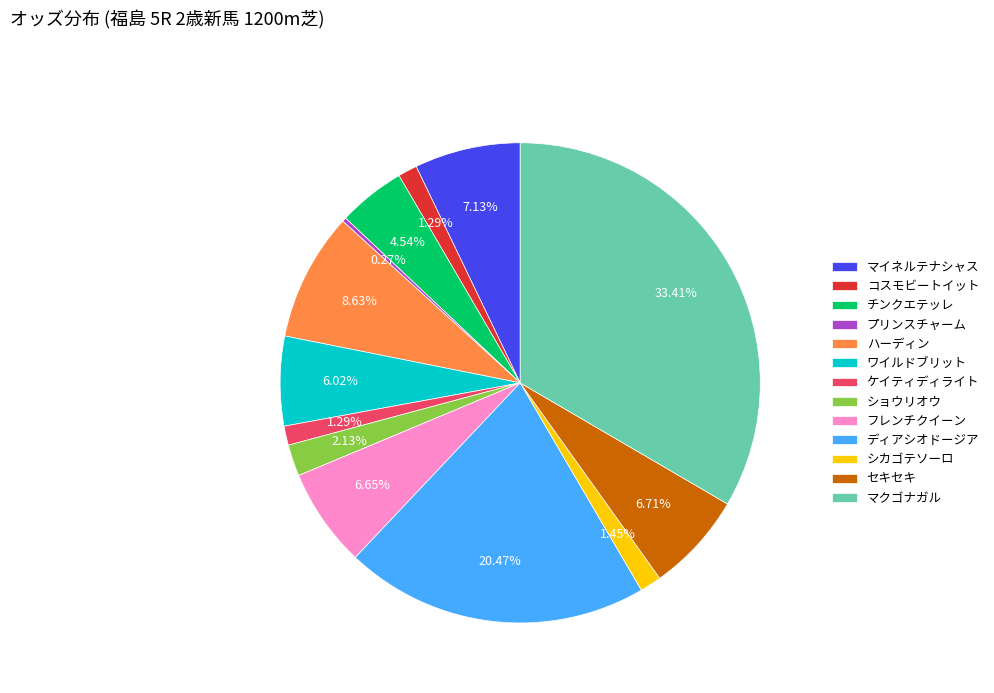

Which slice is the largest?

マクゴナガル